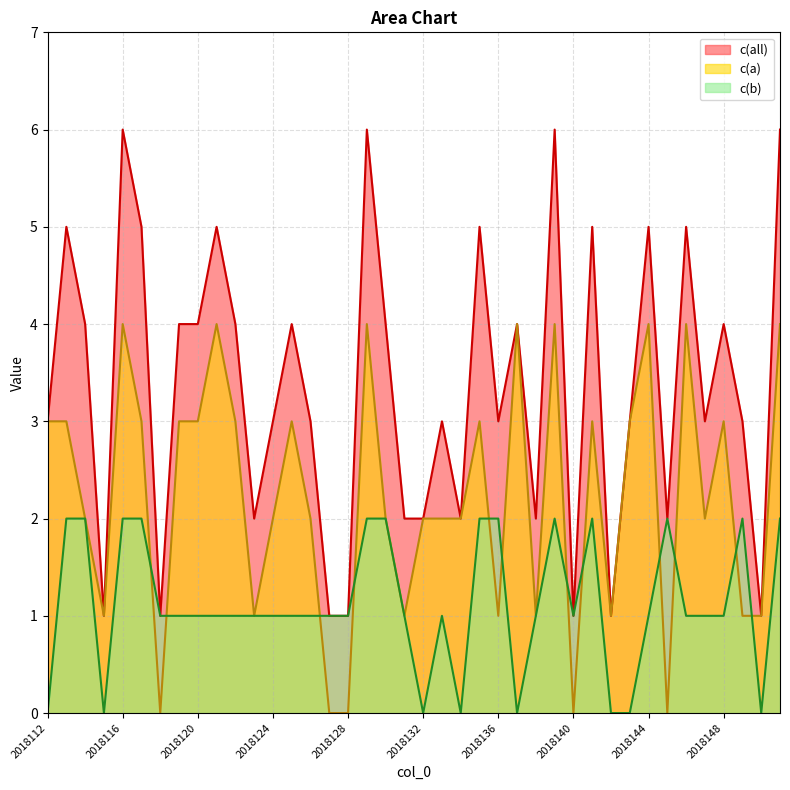

How many positive values does the c(b) series have?

32